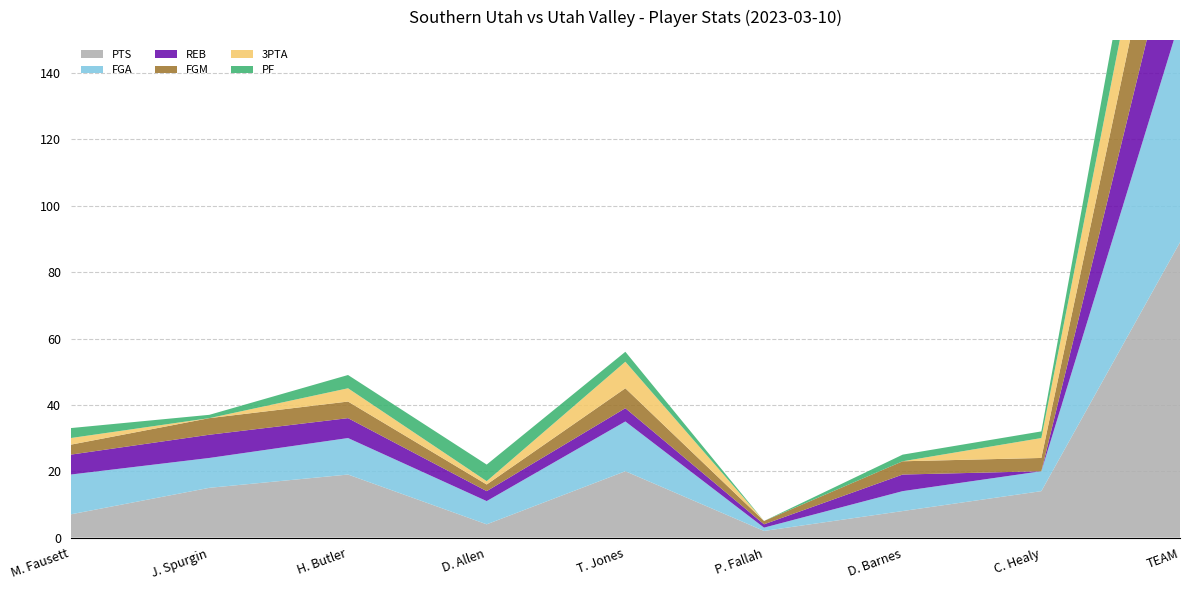

Reading left to right, what are all the values shown in this chart?

PTS: M. Fausett=7	J. Spurgin=15	H. Butler=19	D. Allen=4	T. Jones=20	P. Fallah=2	D. Barnes=8	C. Healy=14	TEAM=89
FGA: M. Fausett=12	J. Spurgin=9	H. Butler=11	D. Allen=7	T. Jones=15	P. Fallah=1	D. Barnes=6	C. Healy=6	TEAM=67
REB: M. Fausett=6	J. Spurgin=7	H. Butler=6	D. Allen=3	T. Jones=4	P. Fallah=1	D. Barnes=5	C. Healy=0	TEAM=35
FGM: M. Fausett=3	J. Spurgin=5	H. Butler=5	D. Allen=2	T. Jones=6	P. Fallah=1	D. Barnes=4	C. Healy=4	TEAM=30
3PTA: M. Fausett=2	J. Spurgin=0	H. Butler=4	D. Allen=1	T. Jones=8	P. Fallah=0	D. Barnes=0	C. Healy=6	TEAM=21
PF: M. Fausett=3	J. Spurgin=1	H. Butler=4	D. Allen=5	T. Jones=3	P. Fallah=0	D. Barnes=2	C. Healy=2	TEAM=20